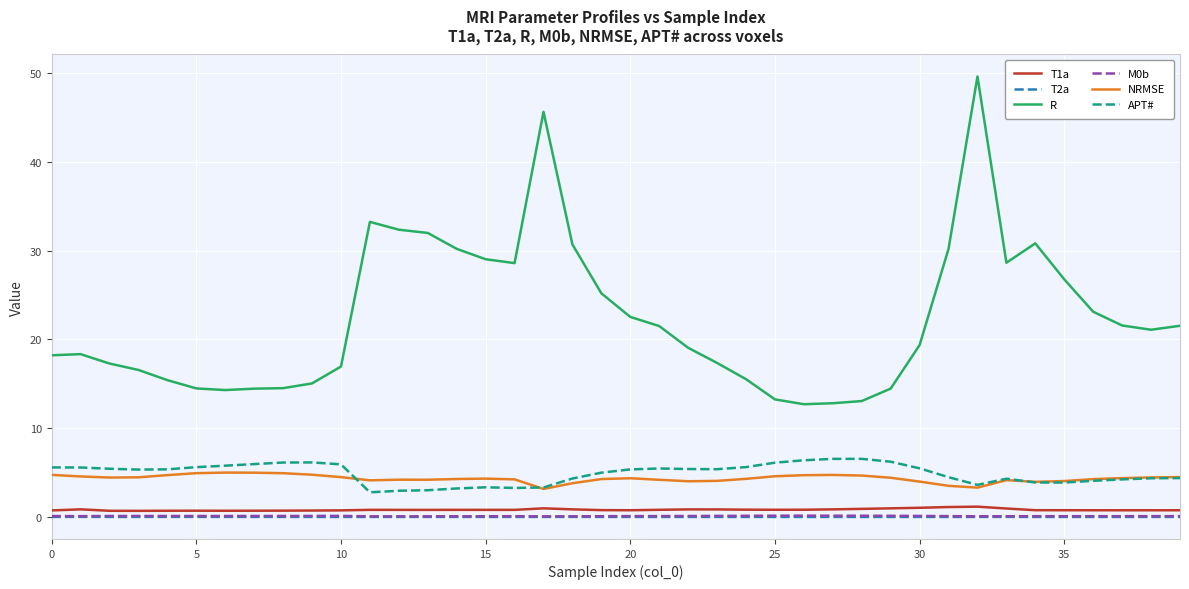

True or false: APT# and M0b intersect in this chart.

False